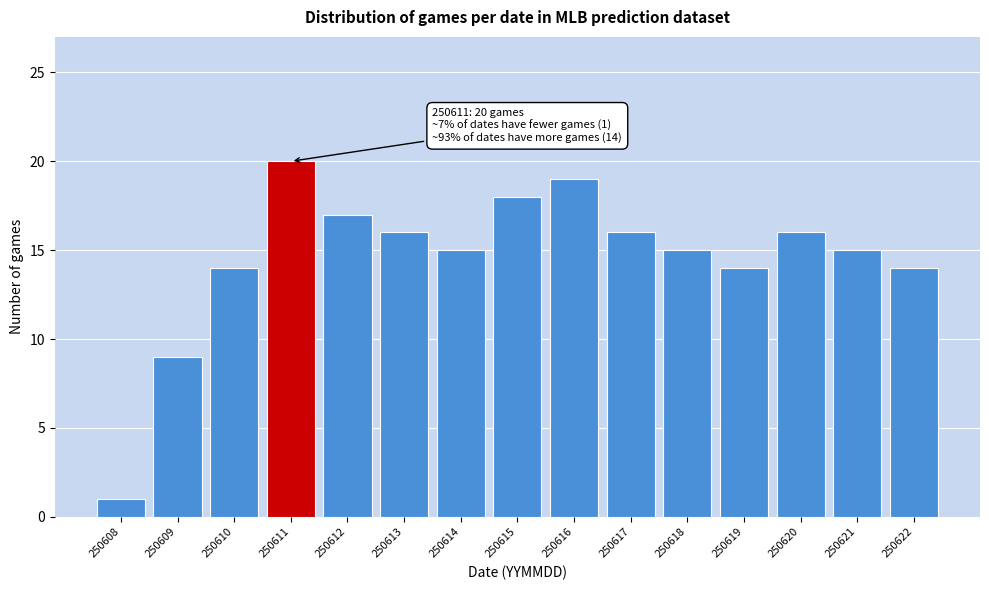

Reading left to right, transcribe all the data shown in this chart.

250608=1	250609=9	250610=14	250611=20	250612=17	250613=16	250614=15	250615=18	250616=19	250617=16	250618=15	250619=14	250620=16	250621=15	250622=14